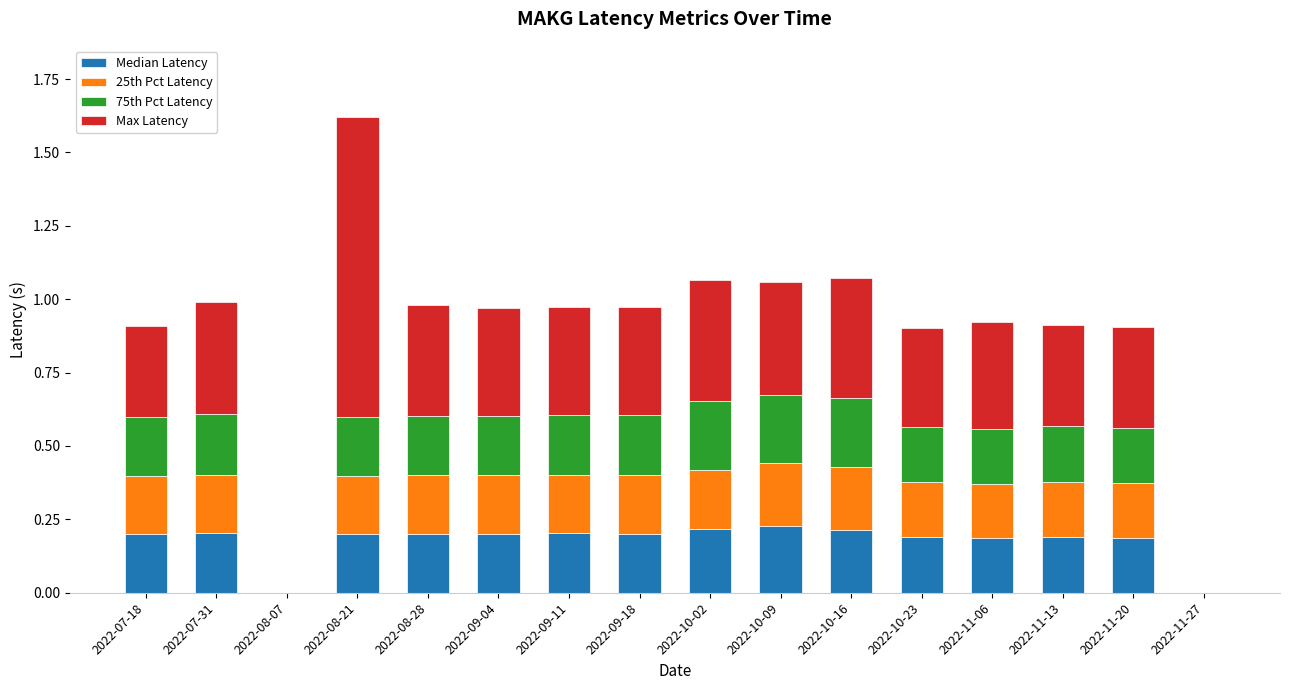

The Median Latency series shows 0.3 at 2022-07-31. True or false?

False